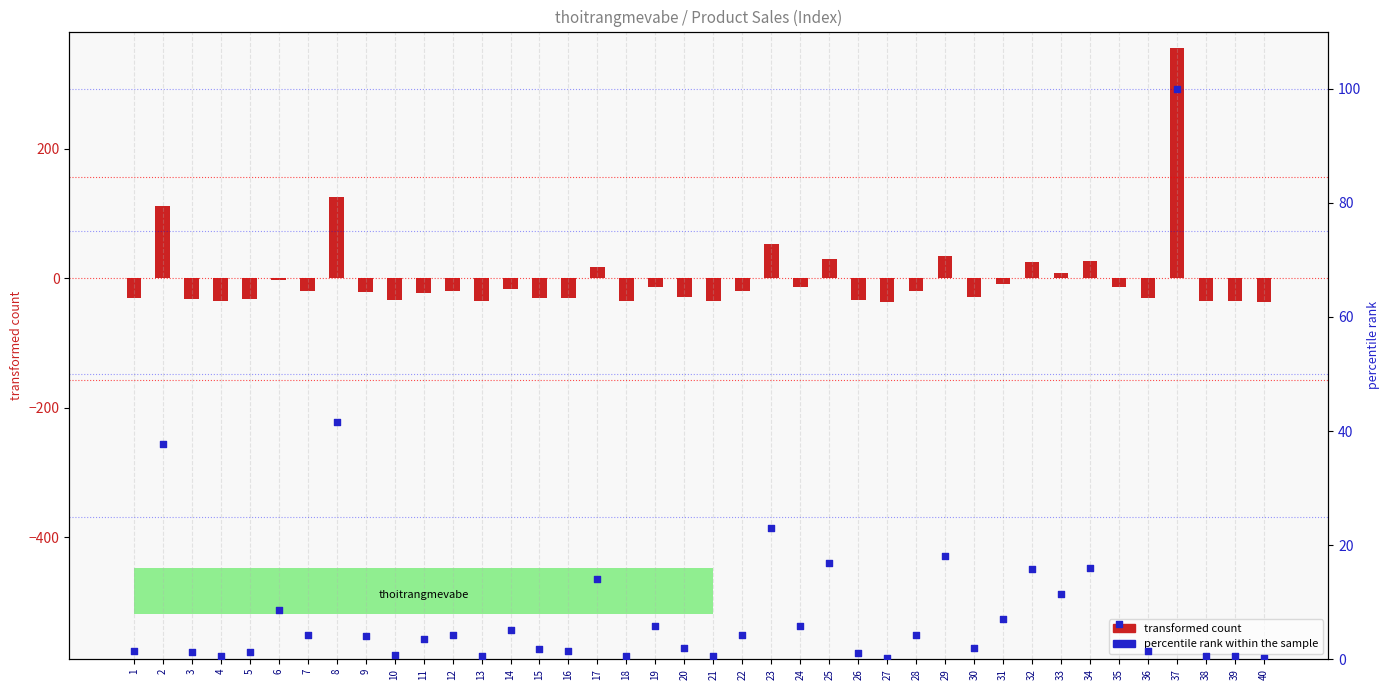

At how many categories does at least one series exceed 70?

3